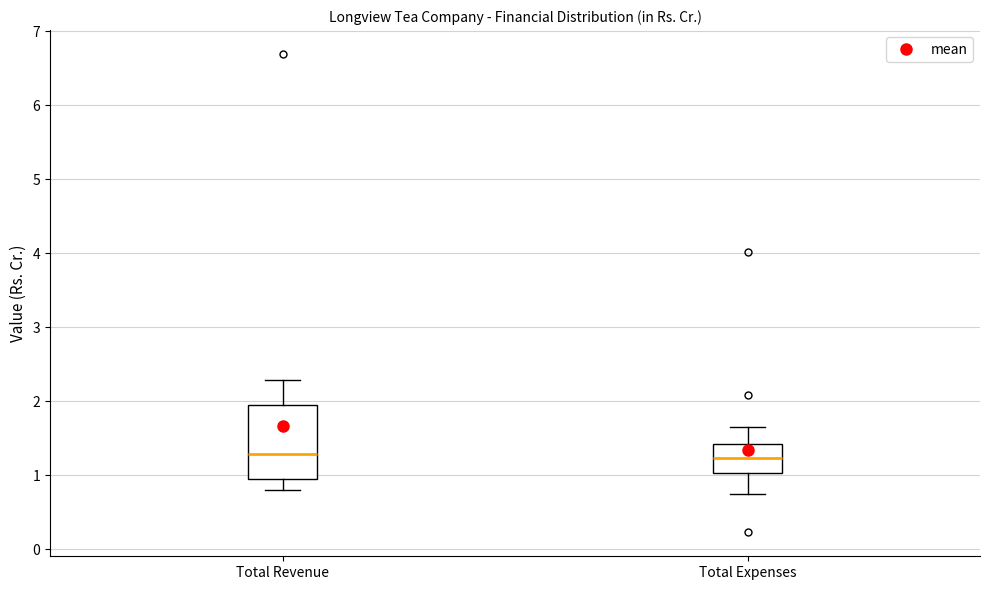

Reading left to right, read every box against the y-axis: the position of its median line, the range the box covers, and the ends of its whiskers. The values are not printed on the chart, so give them approximately, as read against the axis.

Total Revenue: median 1.3, box 0.9 to 2.0, whiskers 0.8 to 2.3
Total Expenses: median 1.2, box 1.0 to 1.4, whiskers 0.8 to 1.7